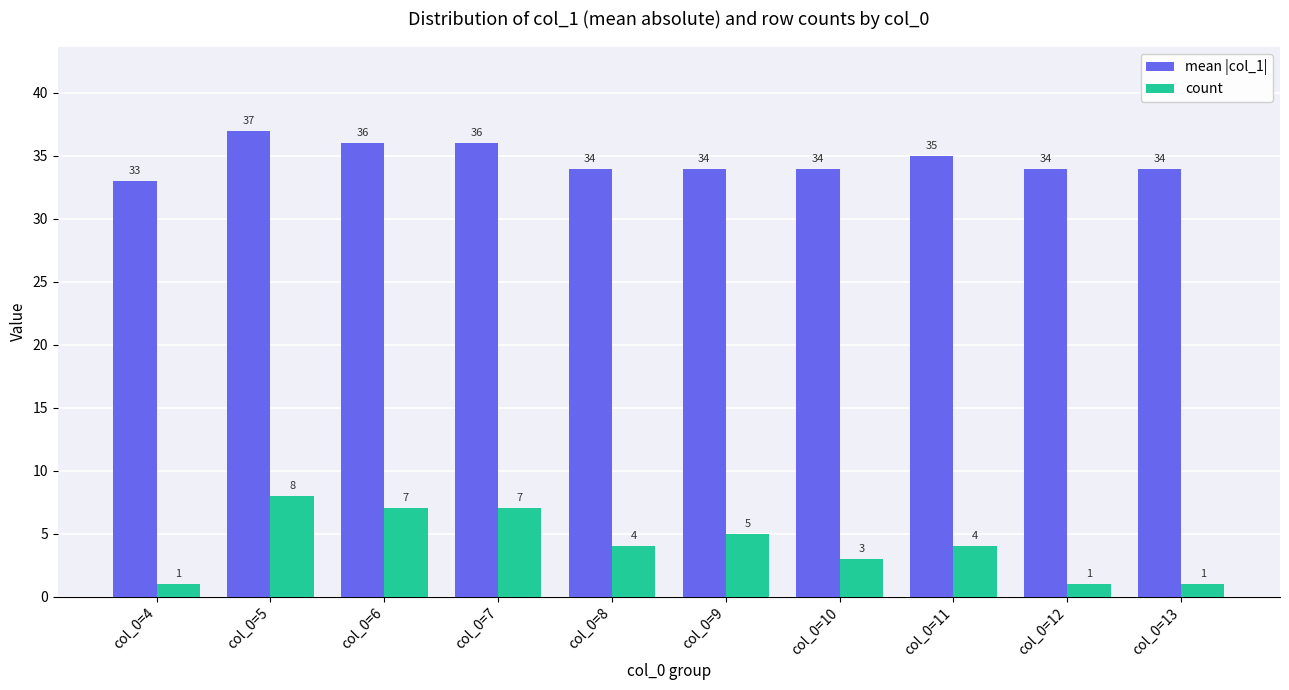

What is the difference between the mean |col_1| values at col_0=11 and col_0=6?

1